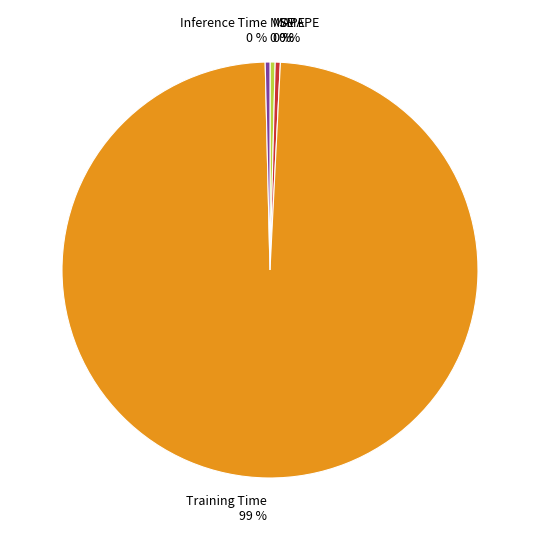

To the nearest percent, what is the average slice percentage?

20%